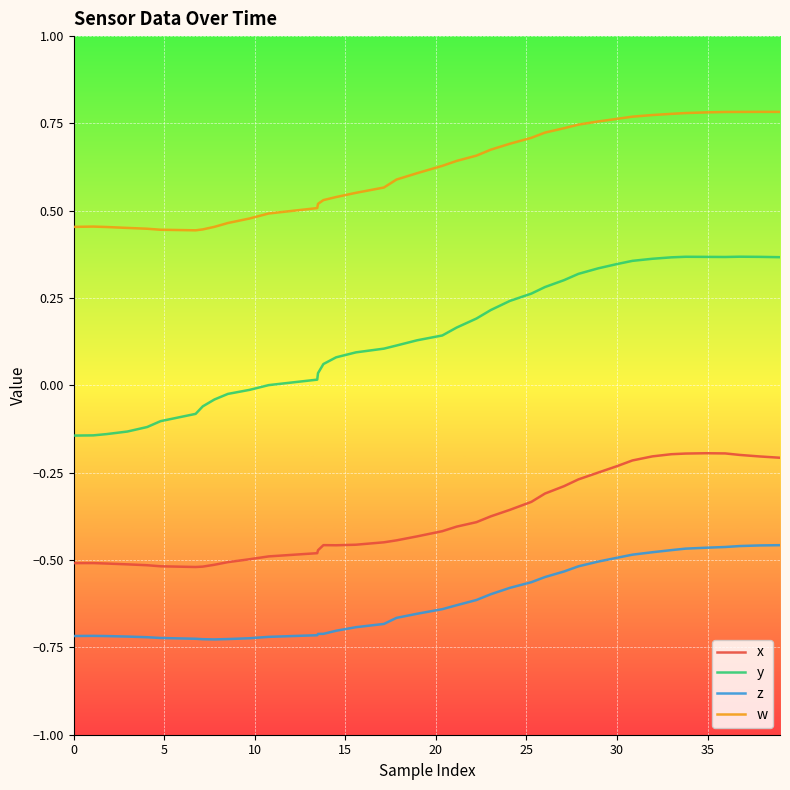

Rank the series by their maximum value, from lowest to highest.

z, x, y, w